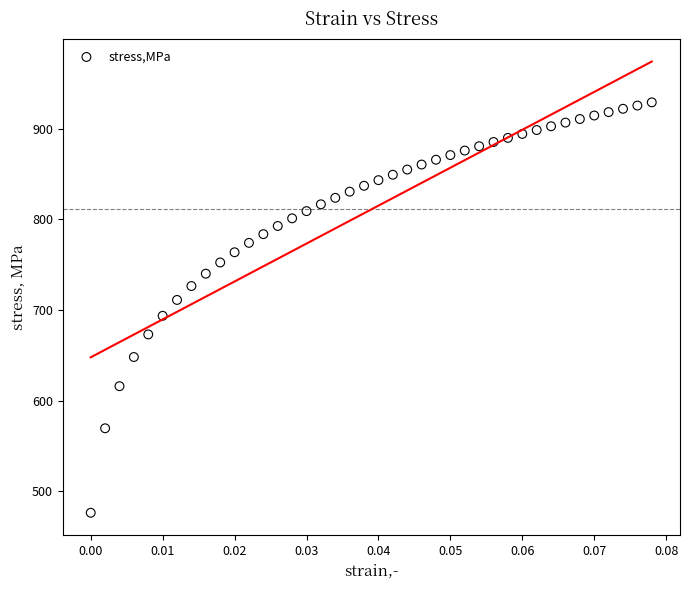

What is the range of Y values (max minus min)?

453.1